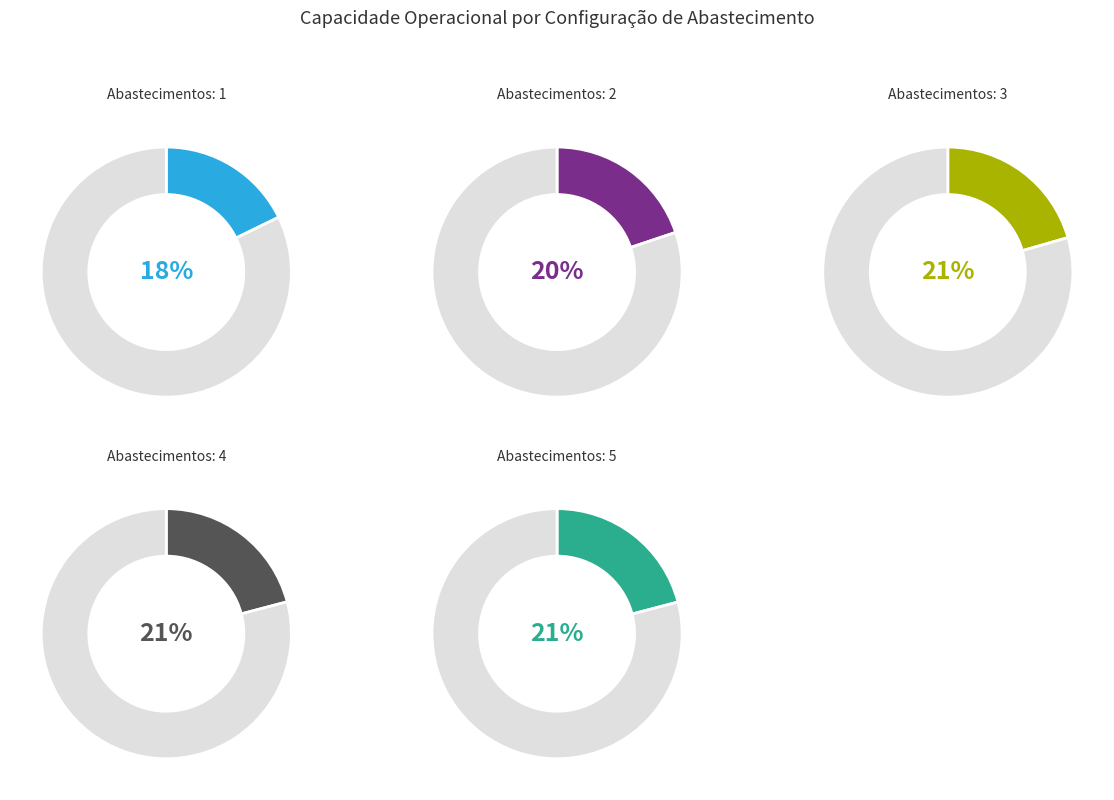

What percentage is the 4 slice, to the nearest percent?

21%